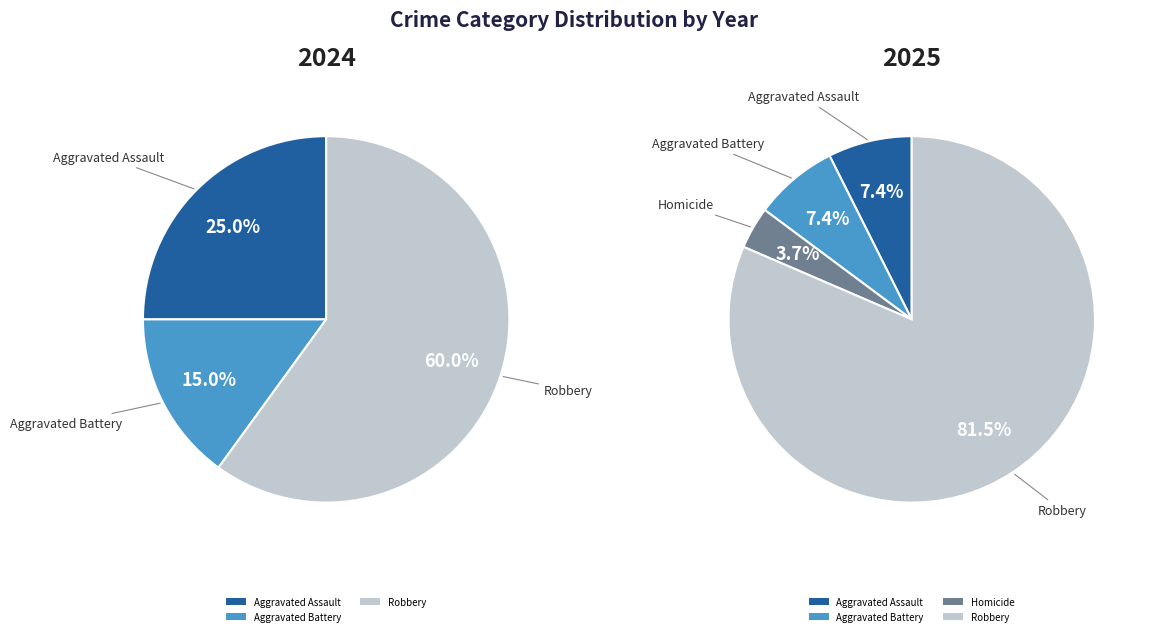

Is the sum of values_2024 and 4 greater than half?

Yes